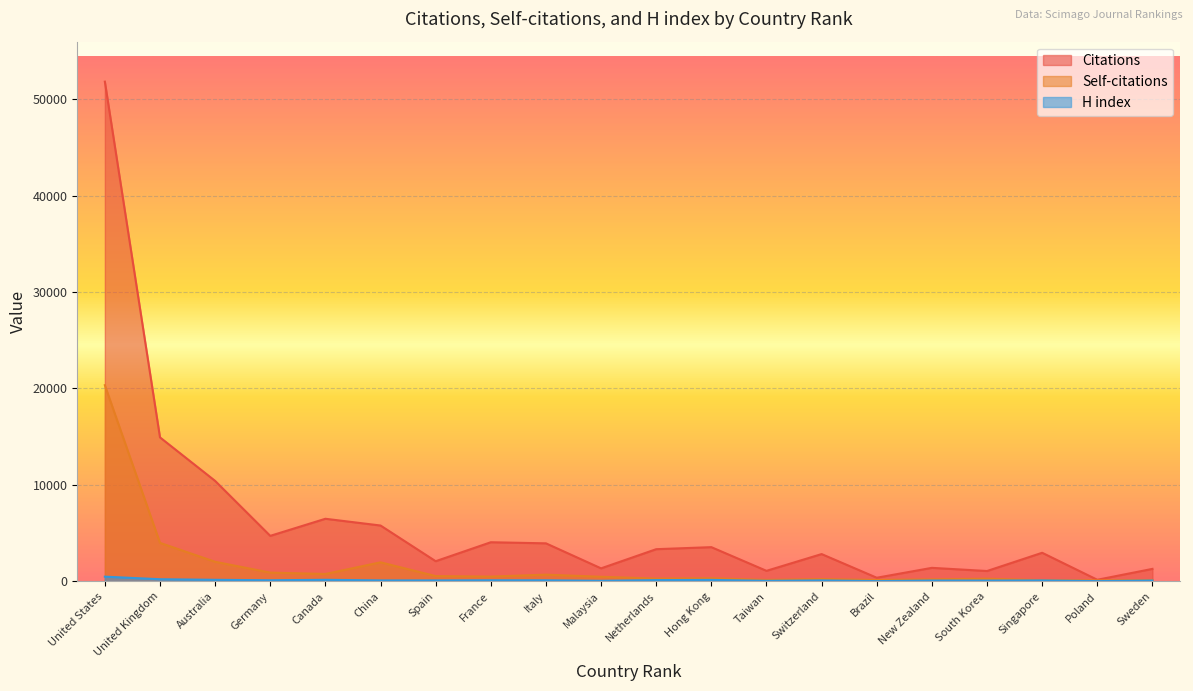

What is the sum of all Self-citations values?

34245